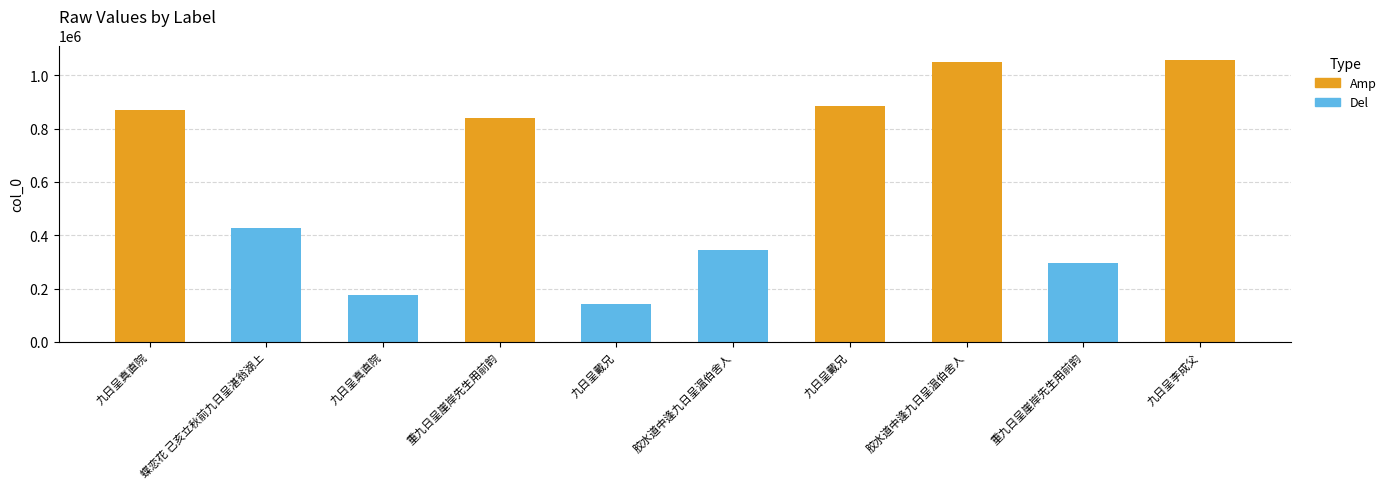

What is the label of the 6th bar from the left?

胶水道中逢九日呈温伯舍人